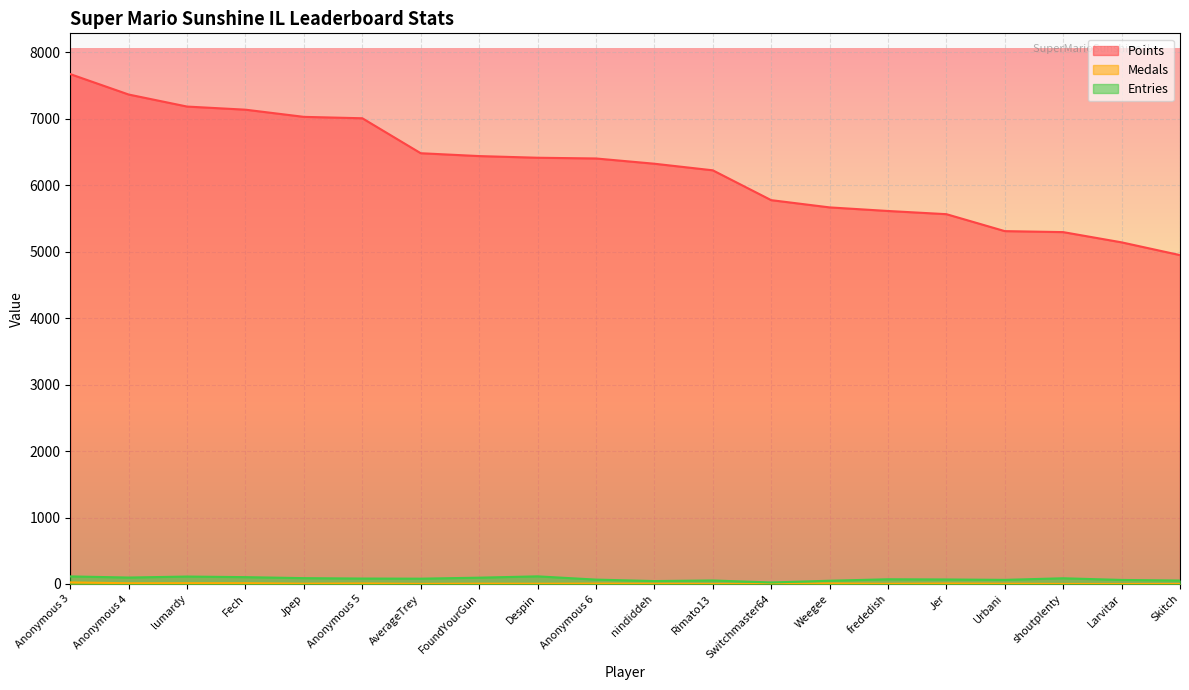

Which category has the lowest value in the Entries series?

Switchmaster64